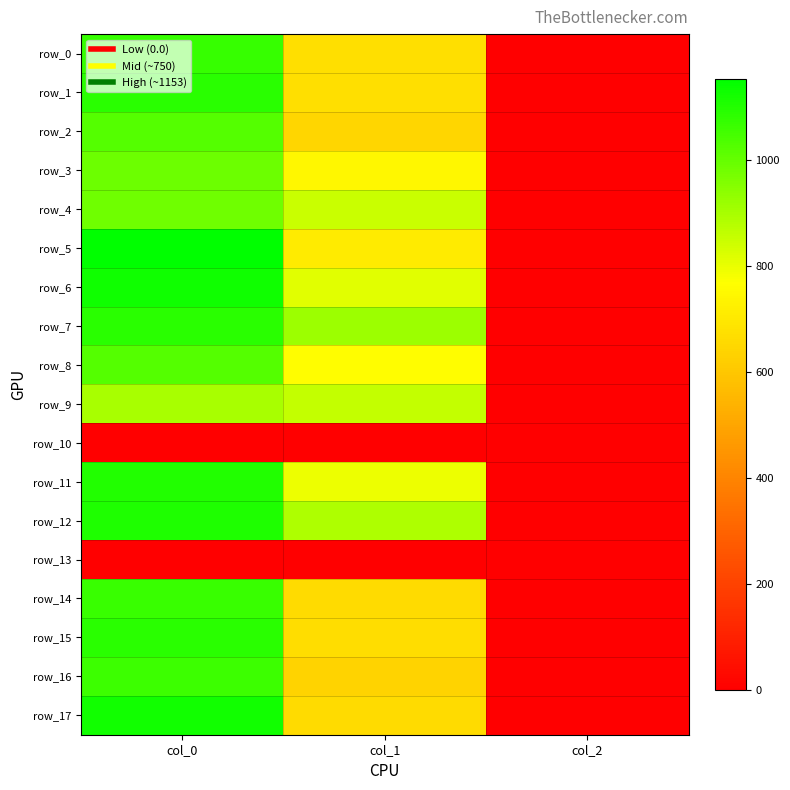

Rank the series at col_1 from lowest to highest value.

row_10, row_13, row_16, row_2, row_14, row_17, row_15, row_0, row_1, row_5, row_3, row_8, row_11, row_6, row_4, row_9, row_12, row_7